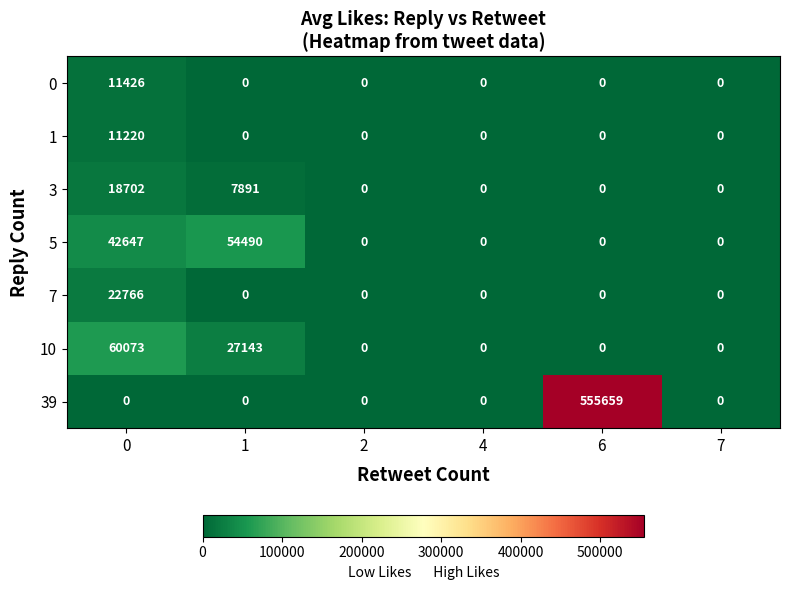

At how many categories does at least one series exceed 163188?

1